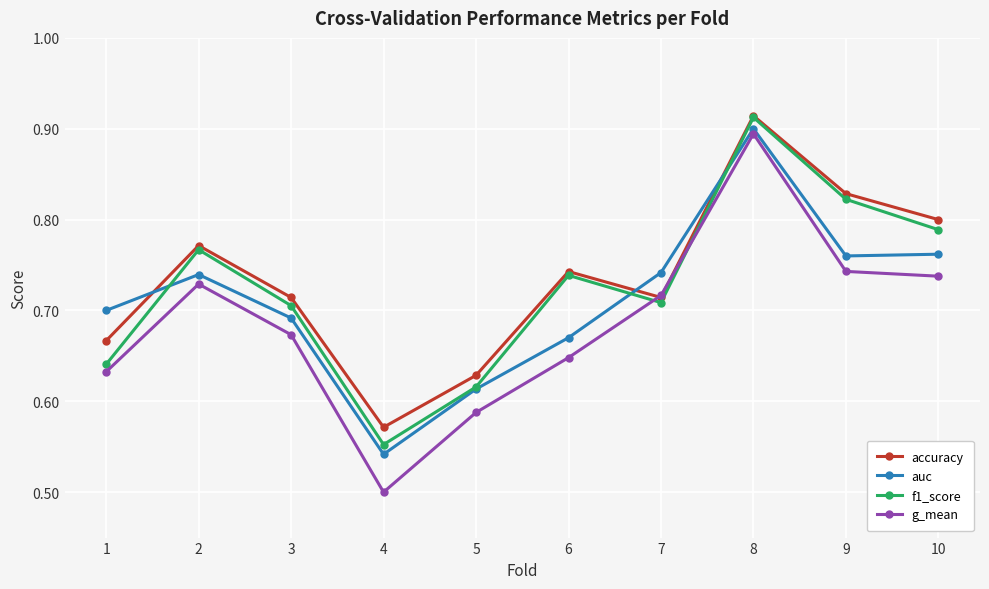

Which series has the largest total across all categories?

accuracy